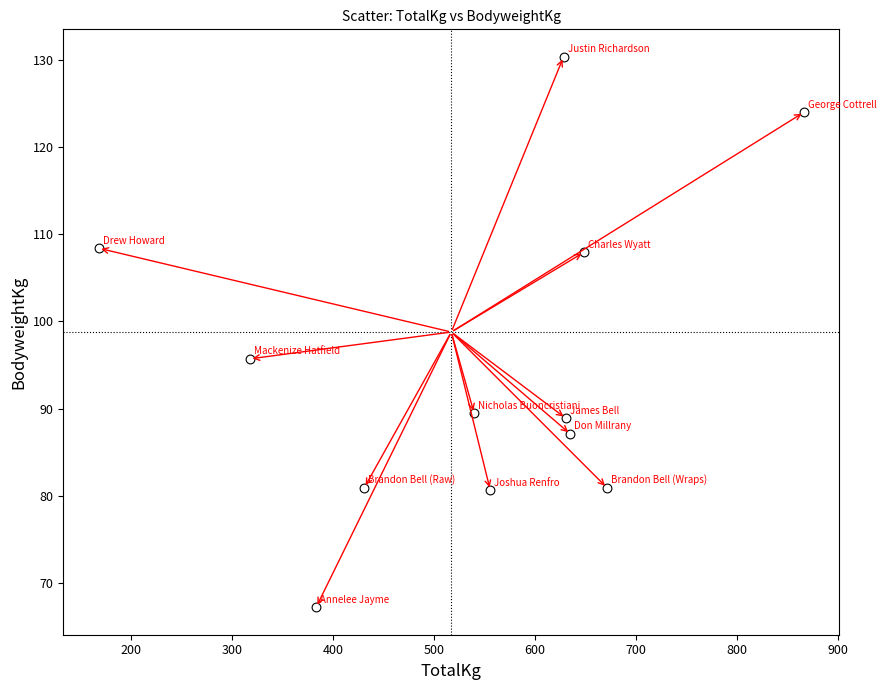

What Y value in the scatter plot is closest to 98?

95.7